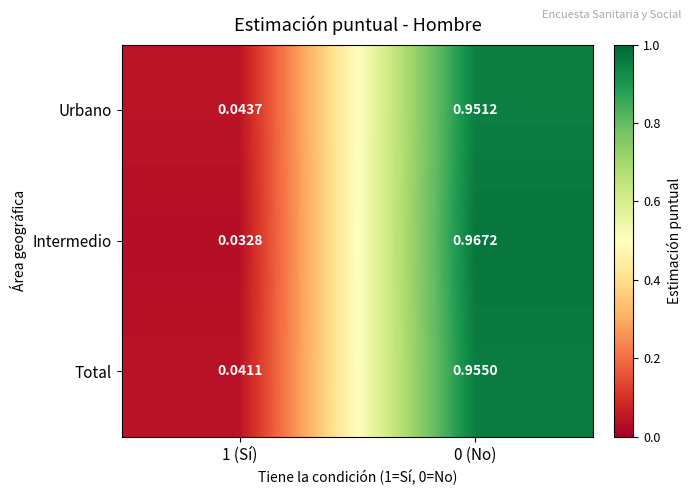

Which series has the largest total across all categories?

Intermedio